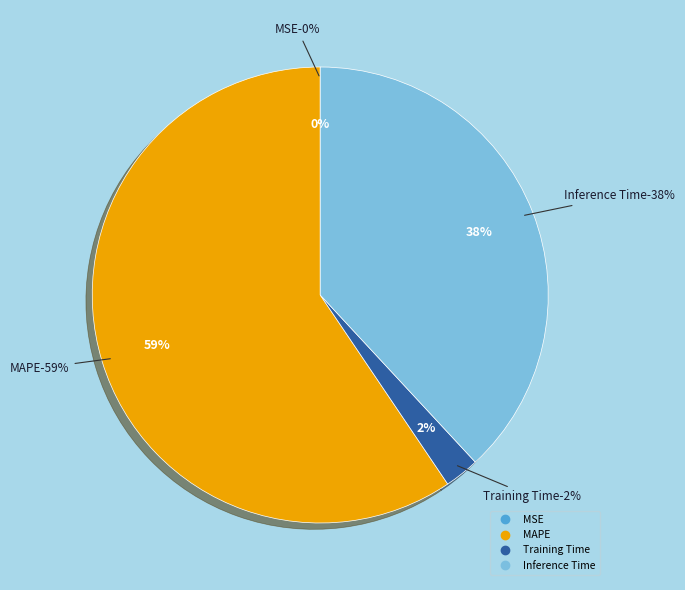

To the nearest percent, what is the difference between the MSE and MAPE slice percentages?

59%